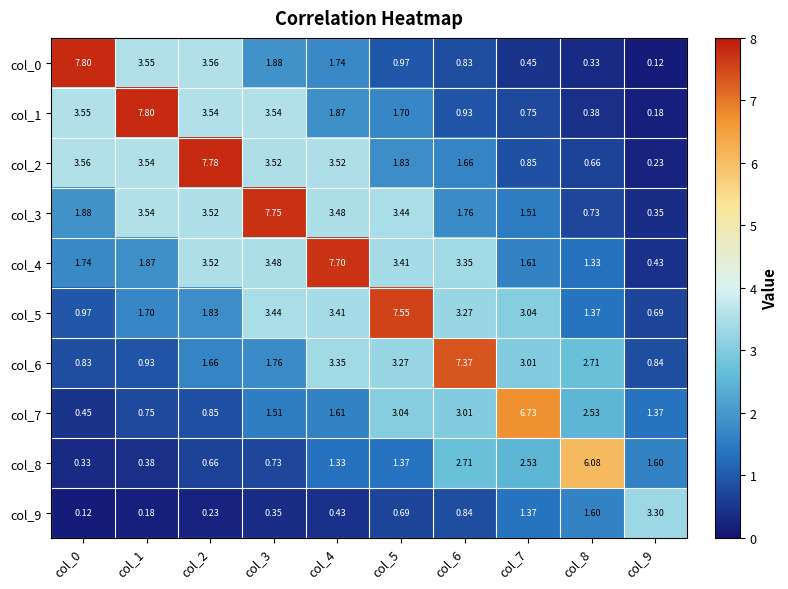

Is the value of col_0 at col_6 greater than the value of col_1 at col_5?

No